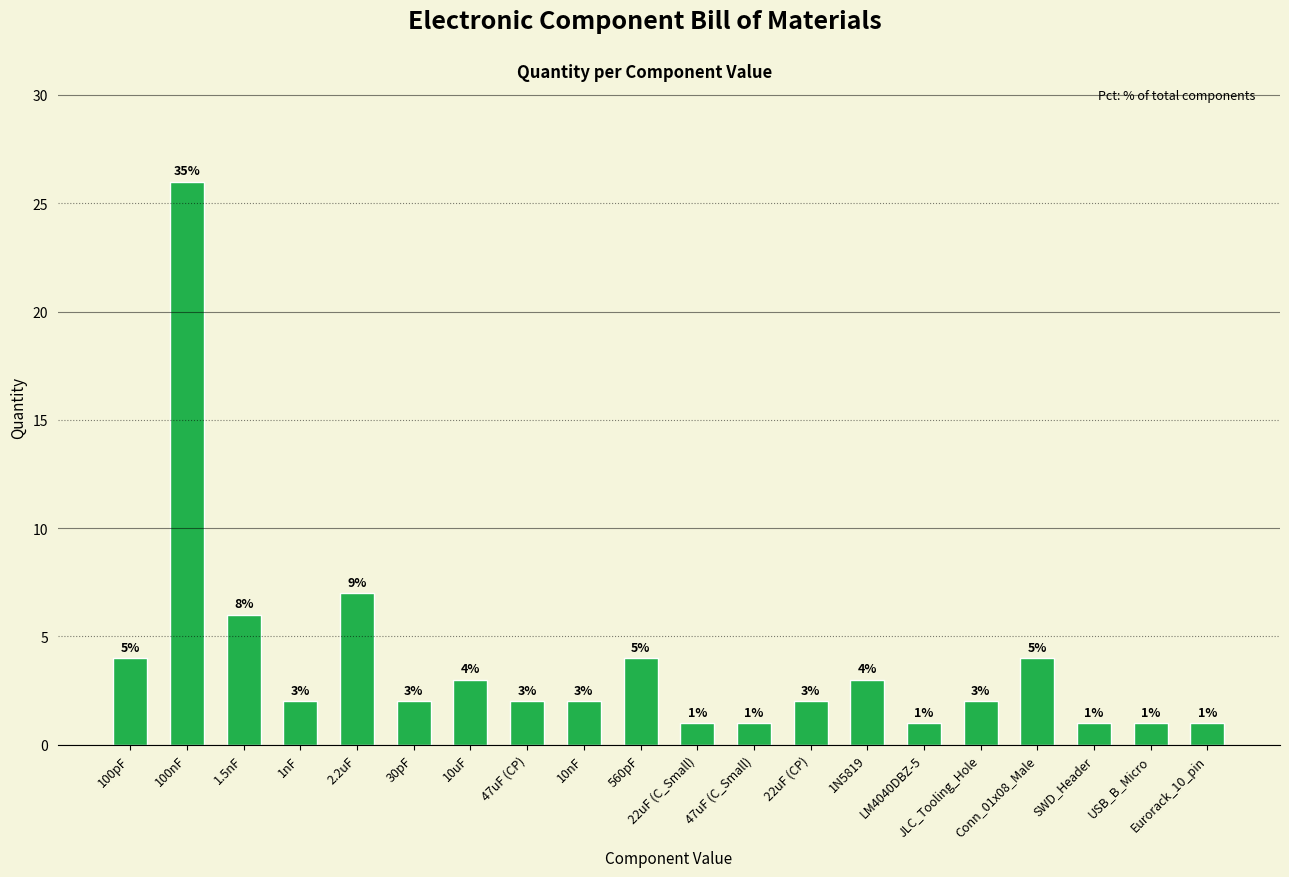

What is the maximum value shown in the chart?

26